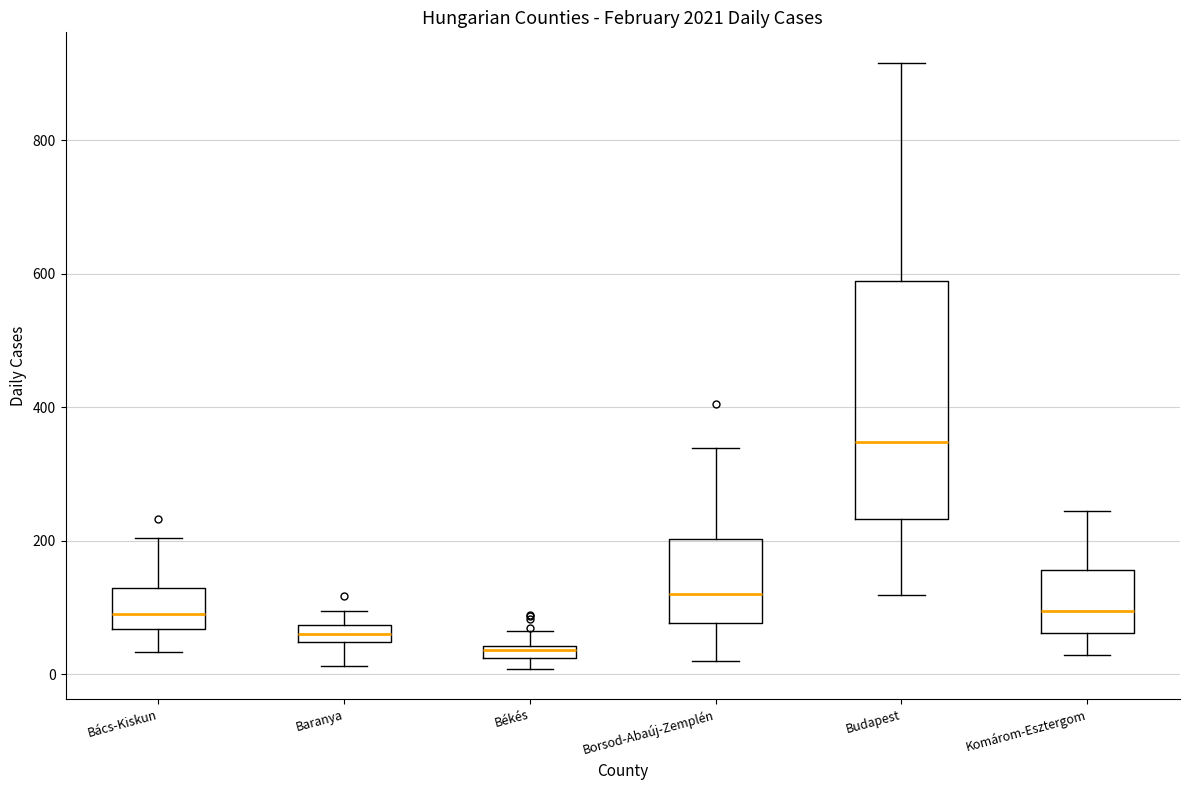

Which box is the tallest, from its lower edge to its upper edge?

Budapest